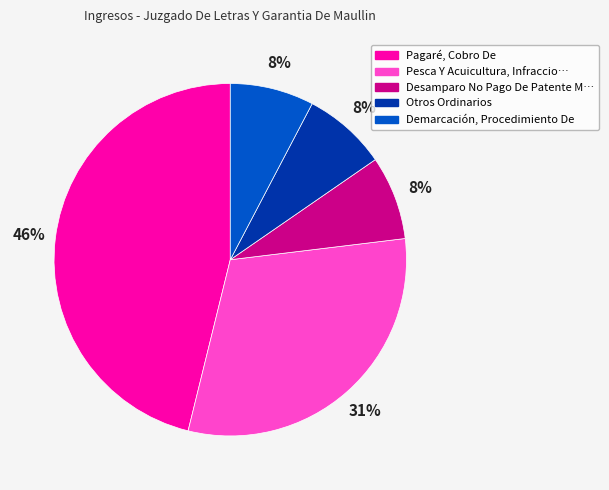

To the nearest percent, what is the average slice percentage?

20%